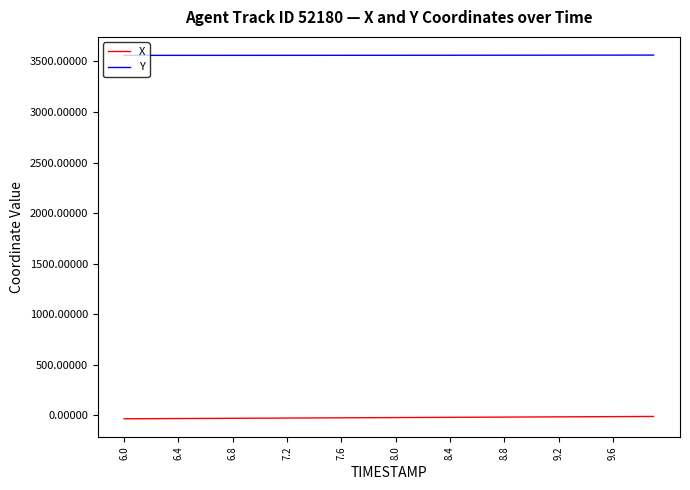

Which series has the largest total across all categories?

Y